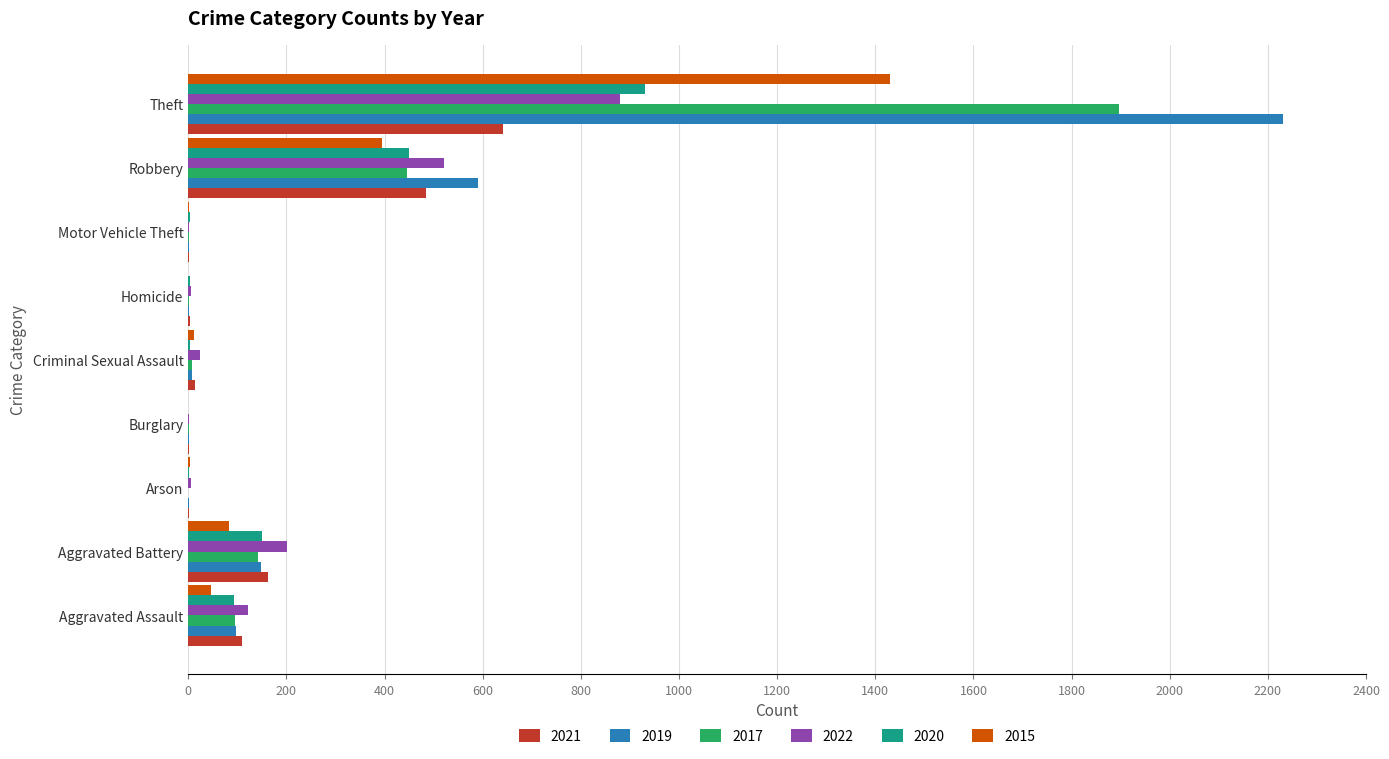

True or false: 2022 has a value of 5 at Homicide.

True